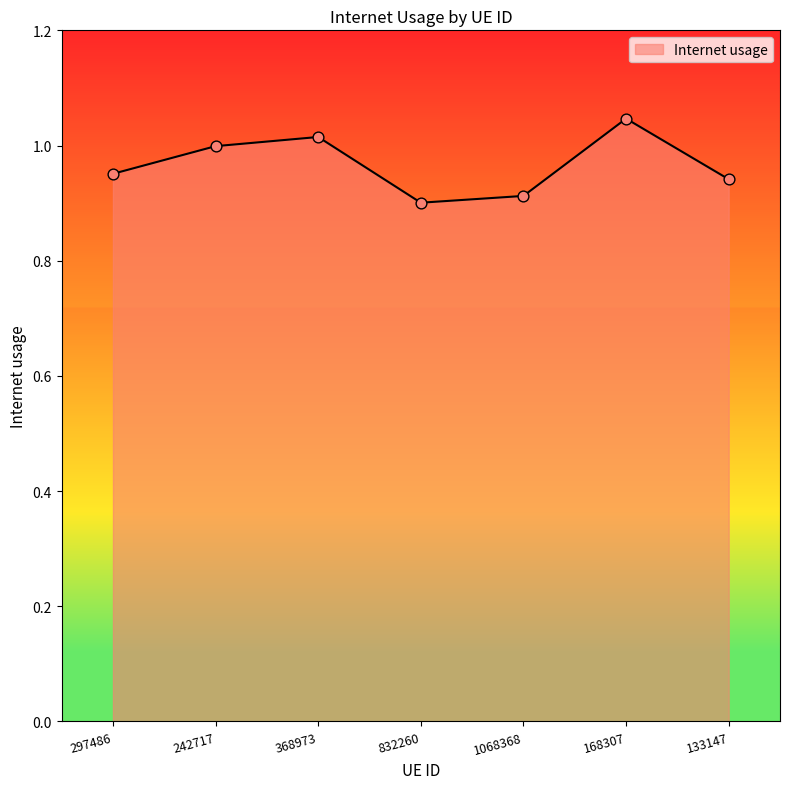

Which label corresponds to the largest value in the chart?

168307